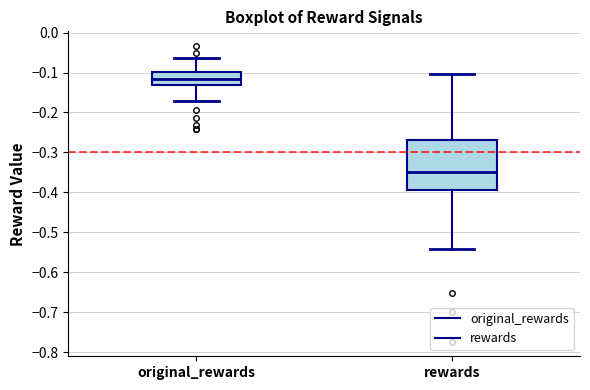

Reading left to right, read every box against the y-axis: the position of its median line, the range the box covers, and the ends of its whiskers. The values are not printed on the chart, so give them approximately, as read against the axis.

original_rewards: median -0.12, box -0.13 to -0.10, whiskers -0.17 to -0.06
rewards: median -0.35, box -0.39 to -0.27, whiskers -0.54 to -0.10